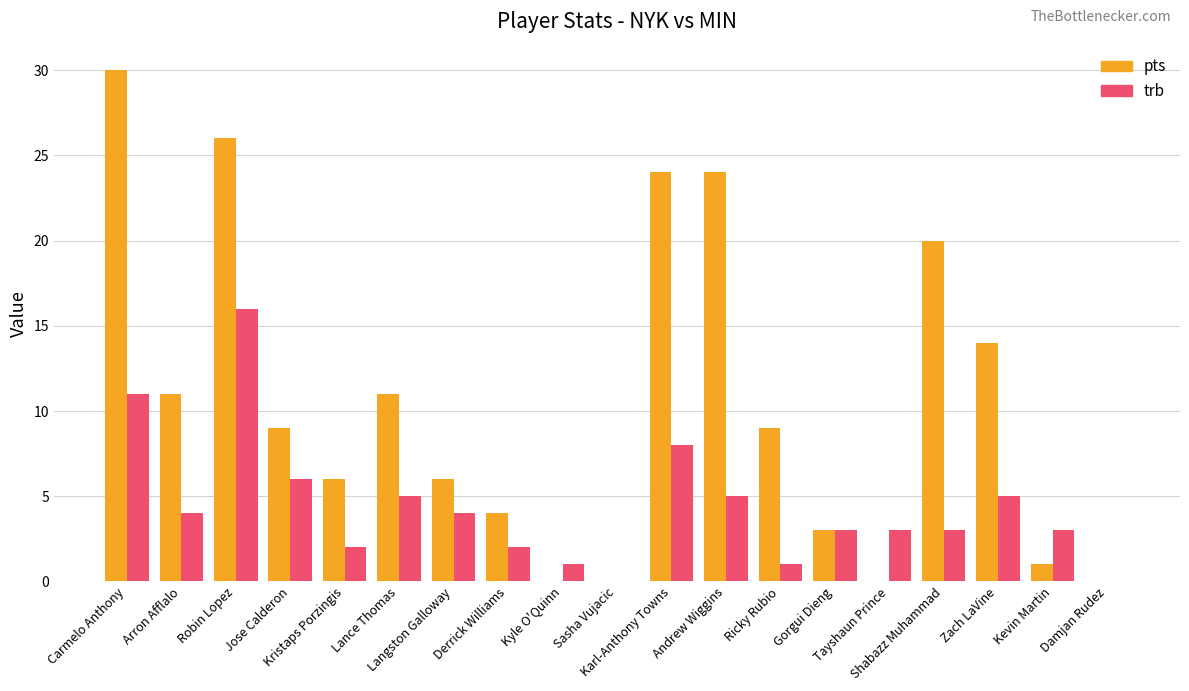

What is the sum of all trb values?

82